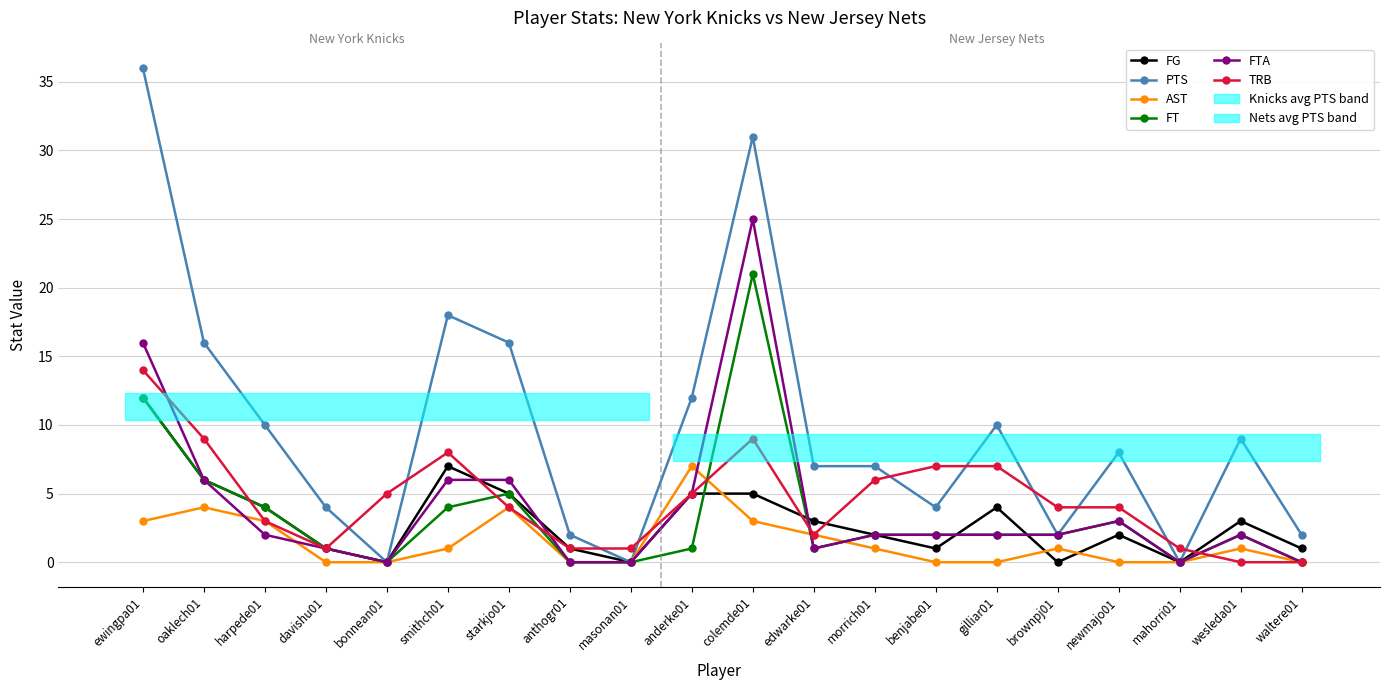

Rank the categories by FT value from lowest to highest.

bonnean01, anthogr01, masonan01, mahorri01, waltere01, davishu01, anderke01, edwarke01, morrich01, benjabe01, gilliar01, brownpj01, wesleda01, newmajo01, harpede01, smithch01, starkjo01, oaklech01, ewingpa01, colemde01